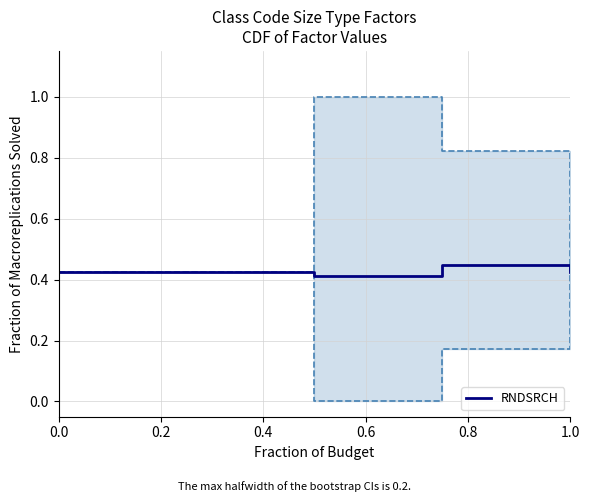

Does the chart display data point markers on the line(s)?

No